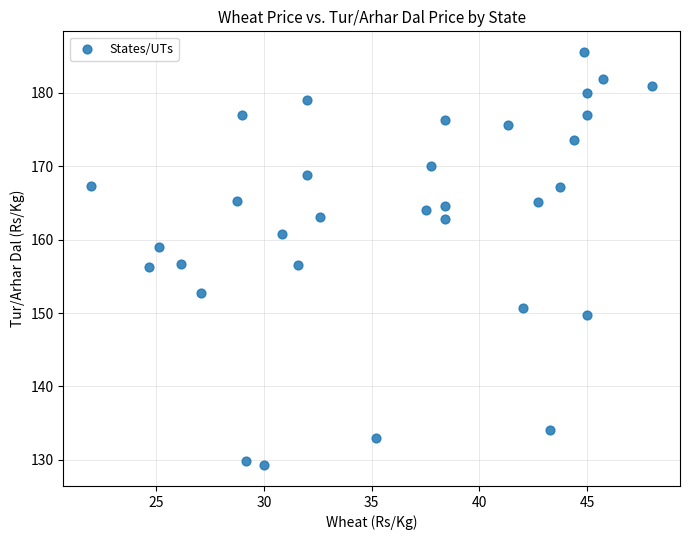

What is the range of X values (max minus min)?

26.0